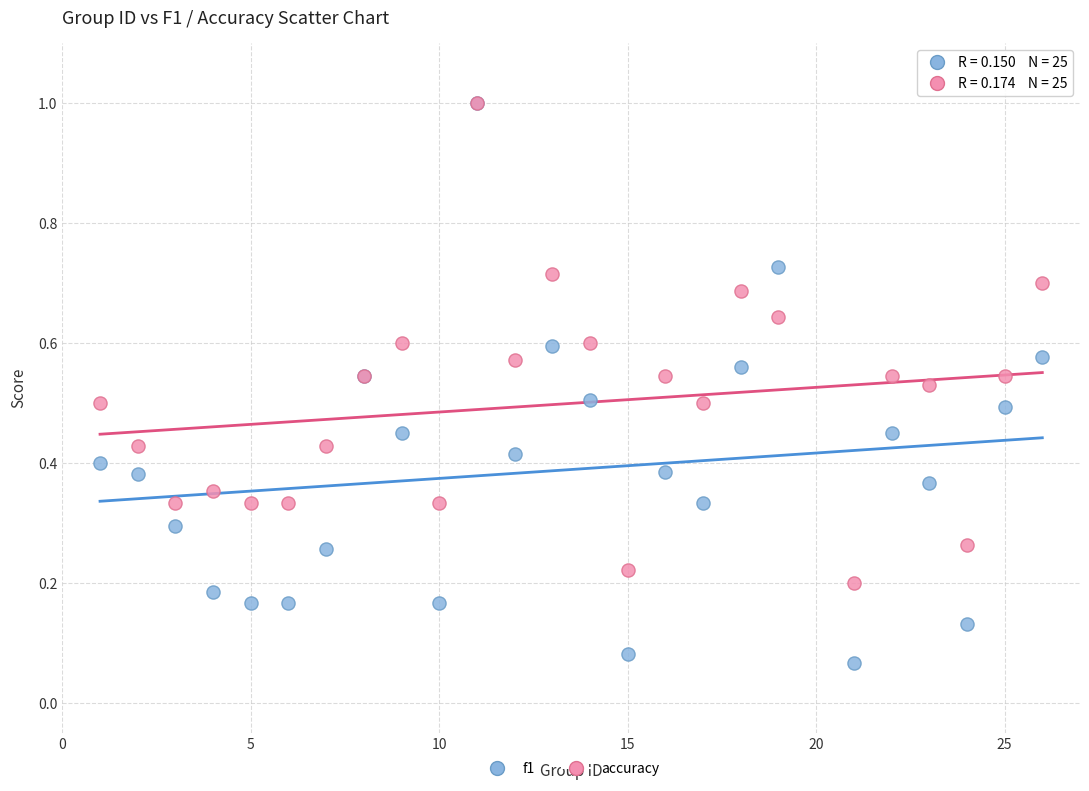

What are all the series names shown in the legend?

f1, accuracy